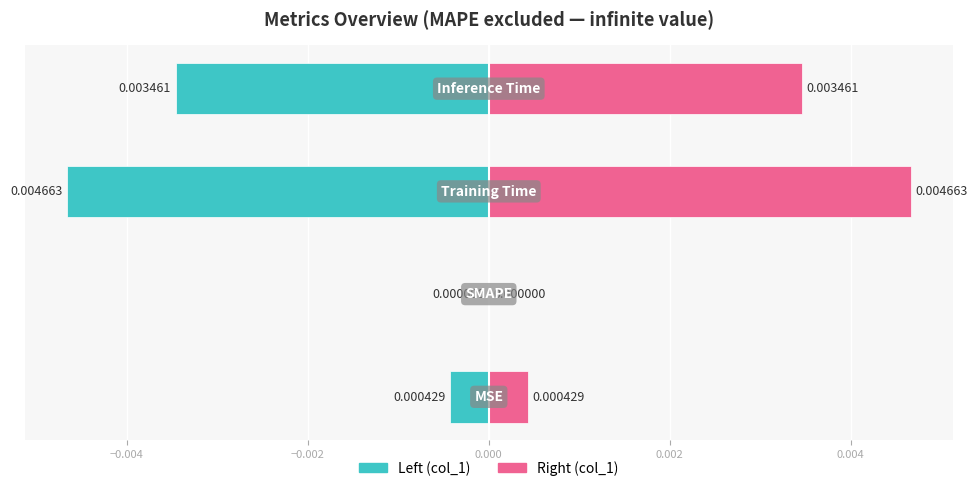

True or false: col_1 (left) has a value of 0.0 at −0.004.

False